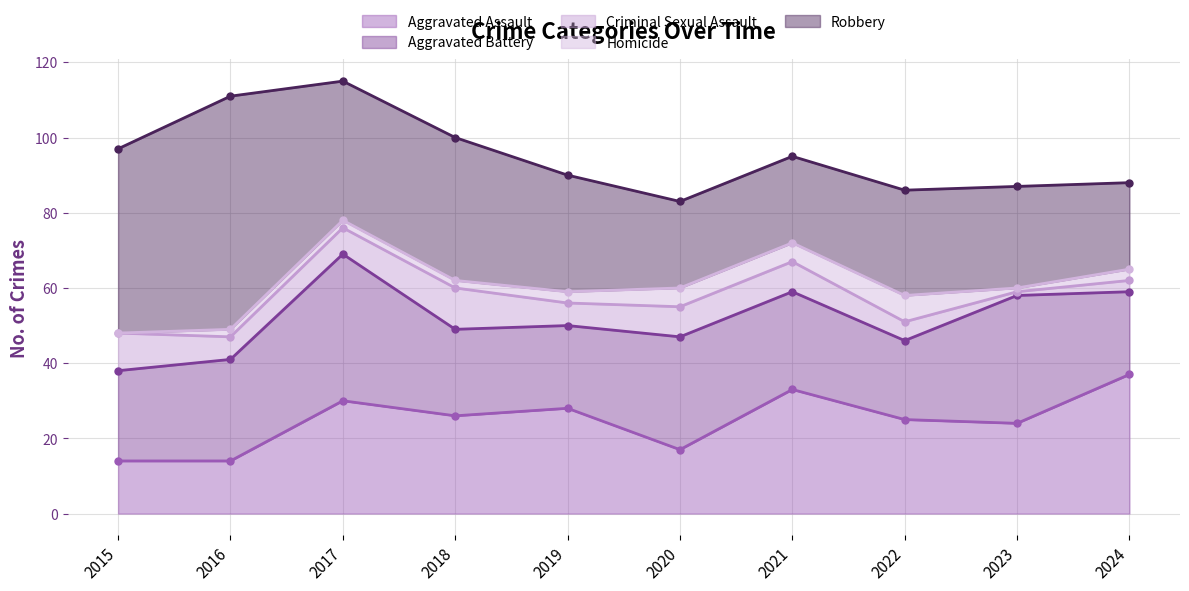

At how many categories does at least one series exceed 34?

5